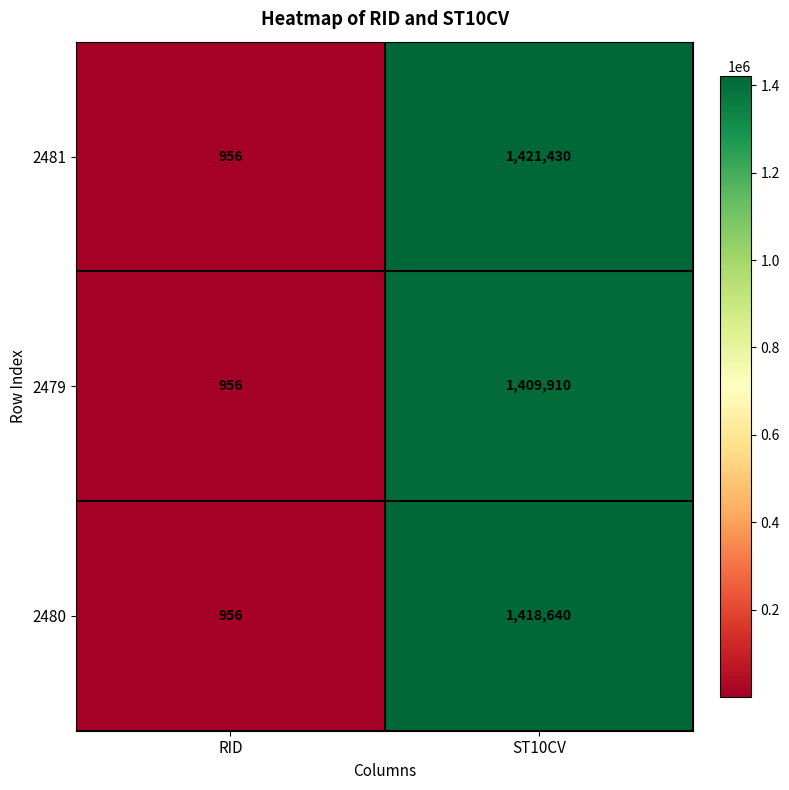

Between RID and ST10CV, which series saw the biggest shift?

2481